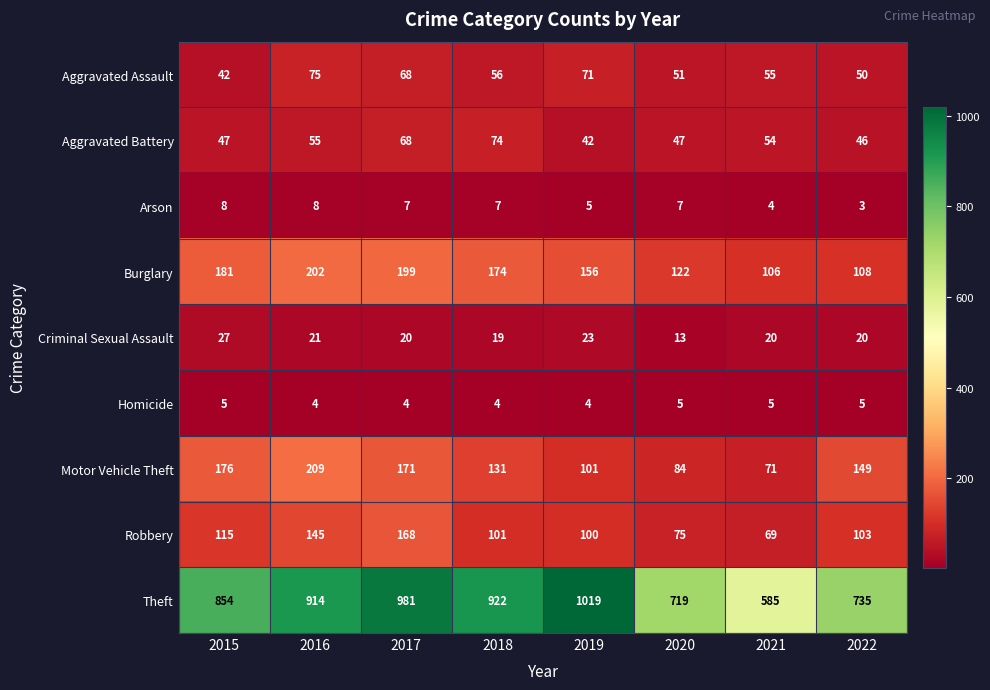

Is the value of Arson at 2017 greater than the value of Aggravated Battery at 2018?

No